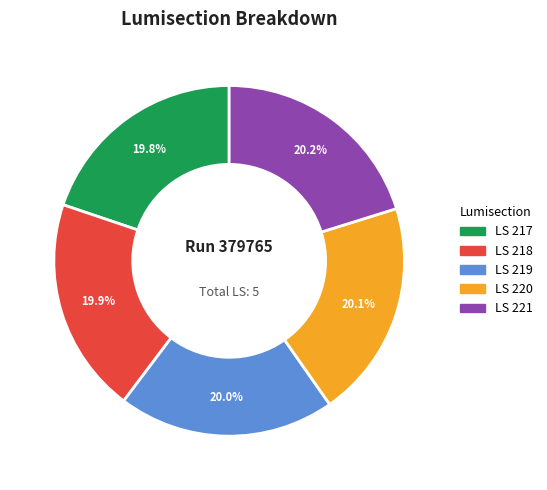

Is there any slice that represents more than half of the pie?

No